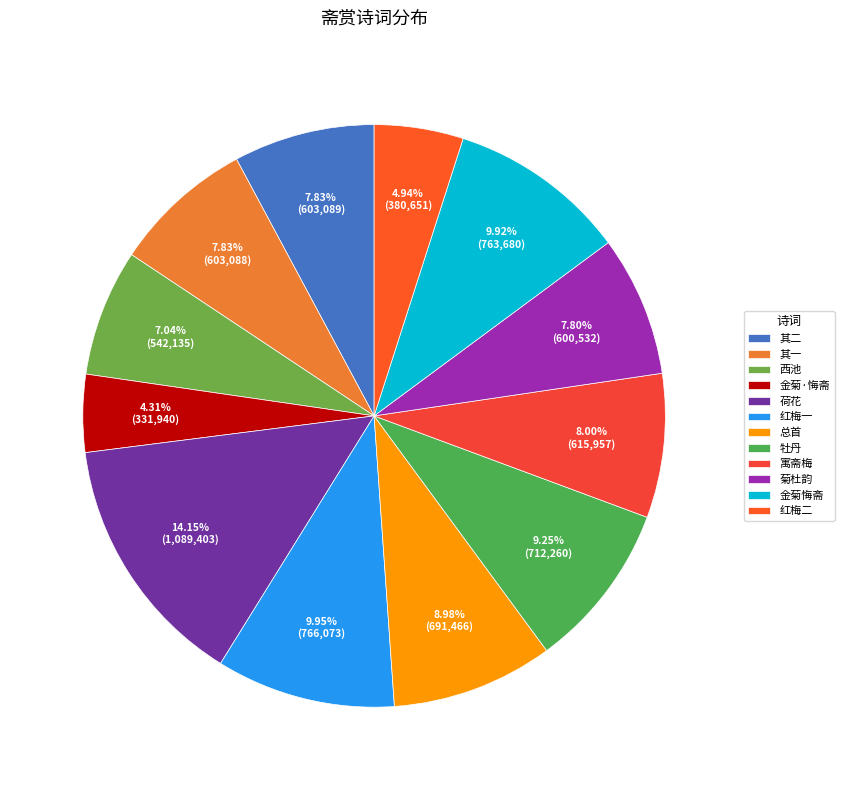

Count the number of slices in the pie.

12